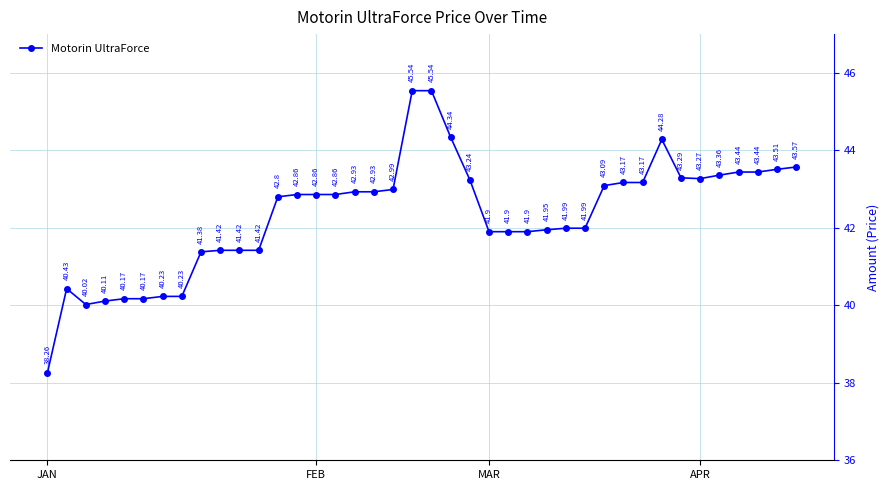

True or false: the data has more than 1 interior local peaks.

True